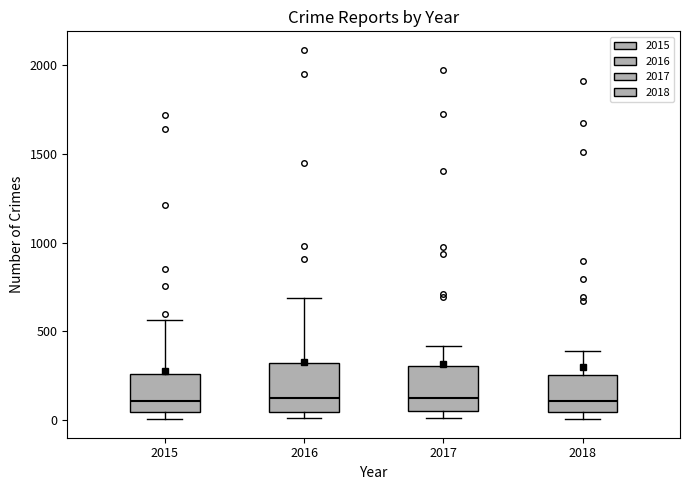

Where is the lower edge of the box at x = 2016 on the y-axis? The values are not printed on the chart, so give them approximately, as read against the axis.

50